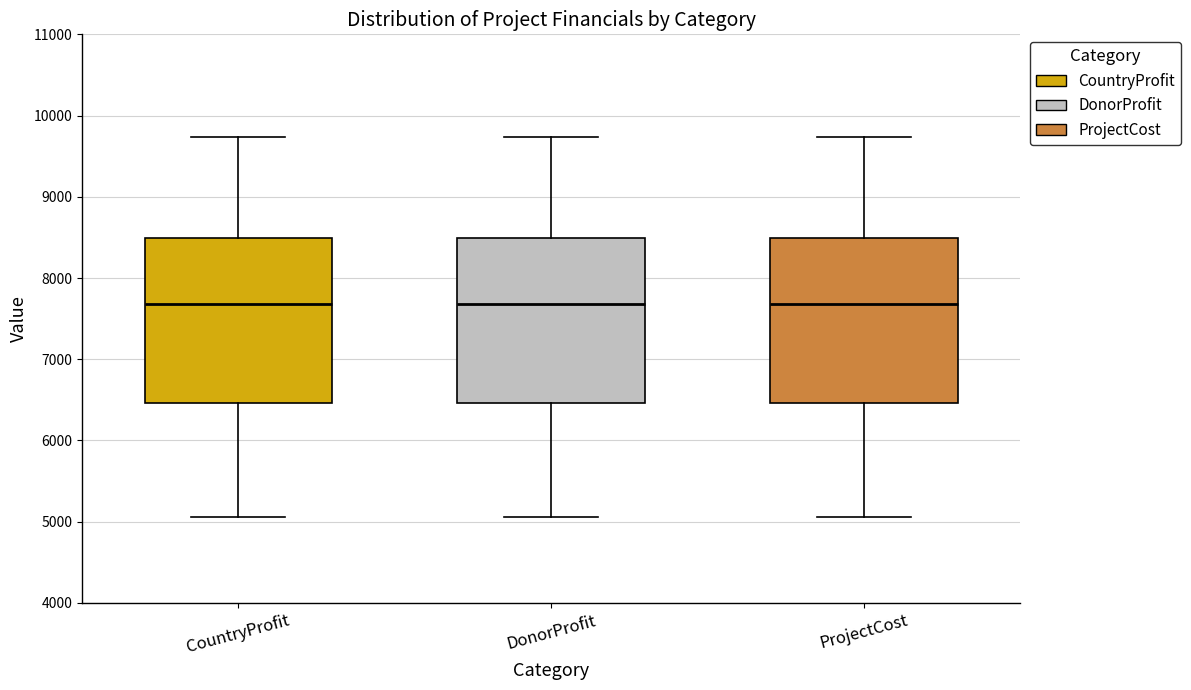

Where is the lower edge of the box for CountryProfit on the y-axis? The values are not printed on the chart, so give them approximately, as read against the axis.

6500